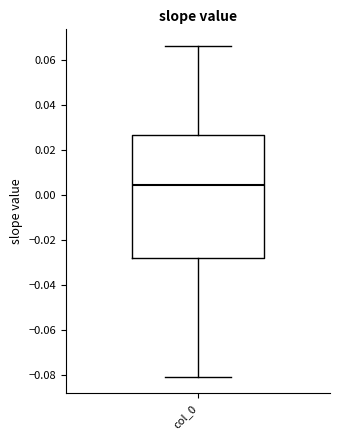

Transcribe this box plot: give where the median line is, the range the box spans, and where the two whiskers end, as read against the y-axis. The values are not printed on the chart, so give them approximately, as read against the axis.

median 0.004, box -0.028 to 0.026, whiskers -0.082 to 0.066